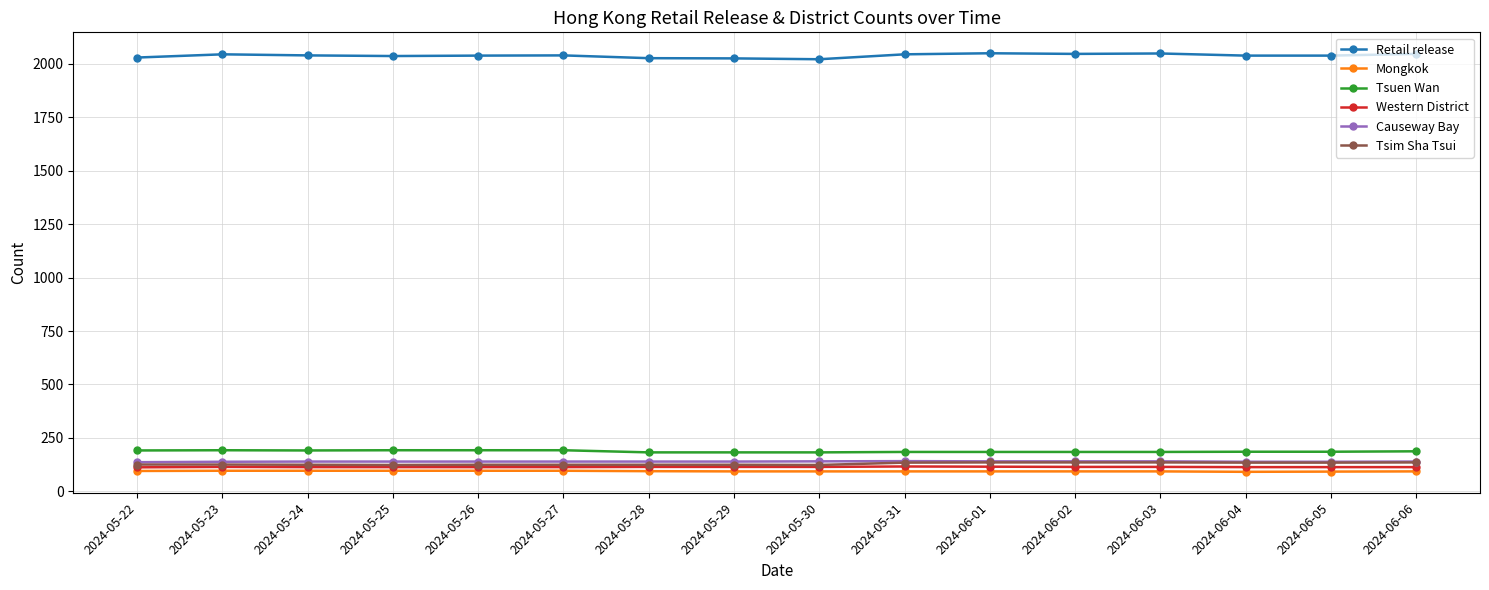

How many Western District values are between 113 and 114?

13